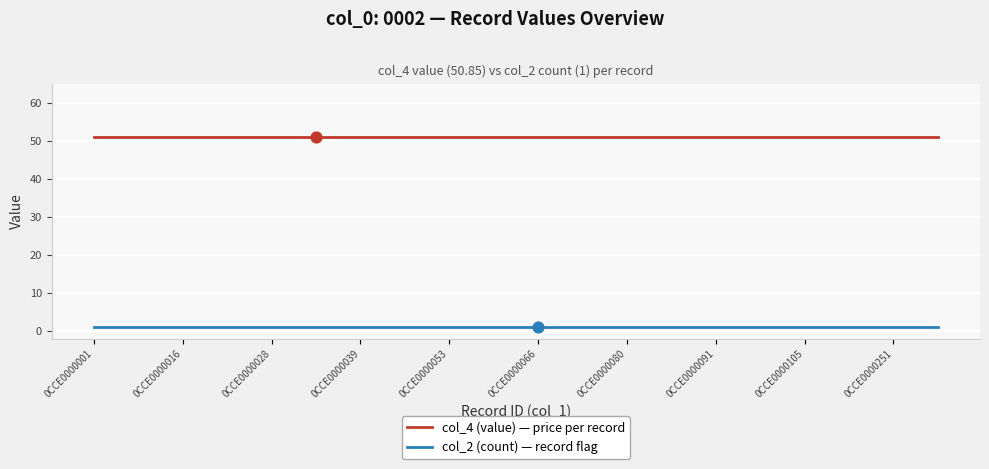

What is the maximum value for col_4 (value) — price per record?

50.9